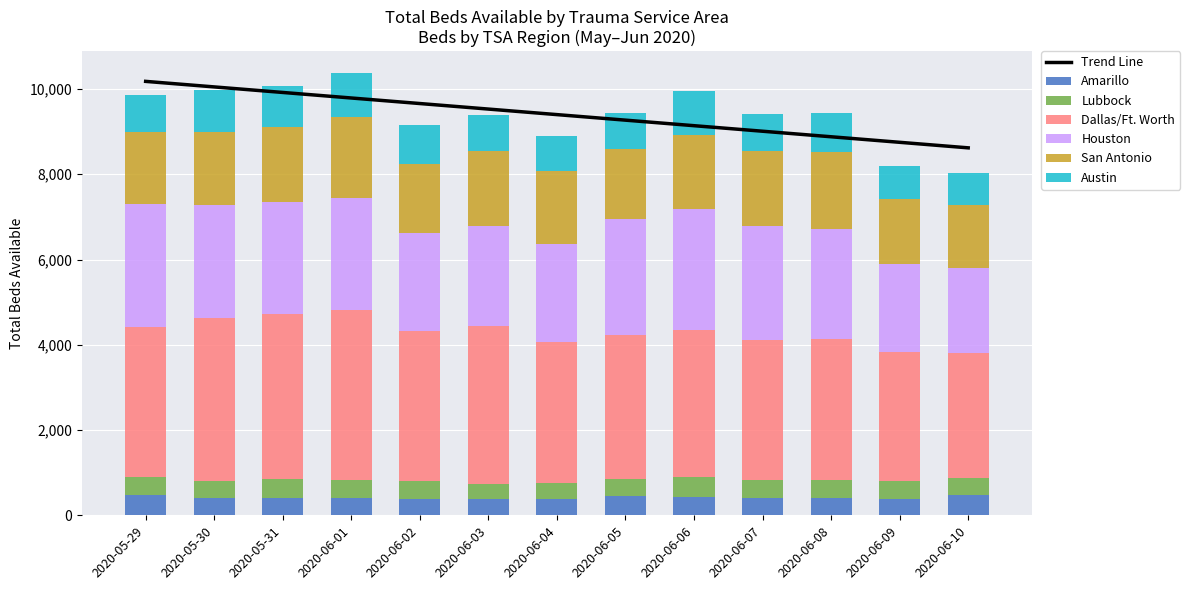

What is the label of the 12th bar from the right?

2020-05-30